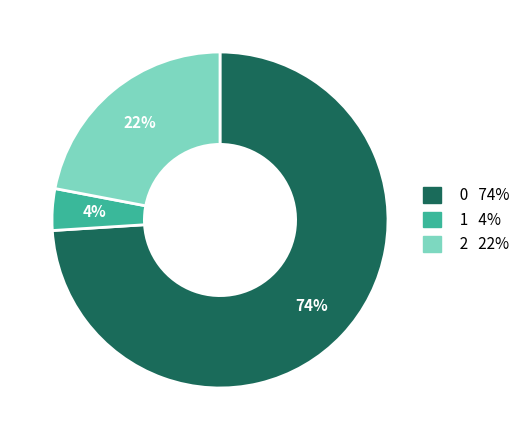

Between 2 and 0, which is larger?

0